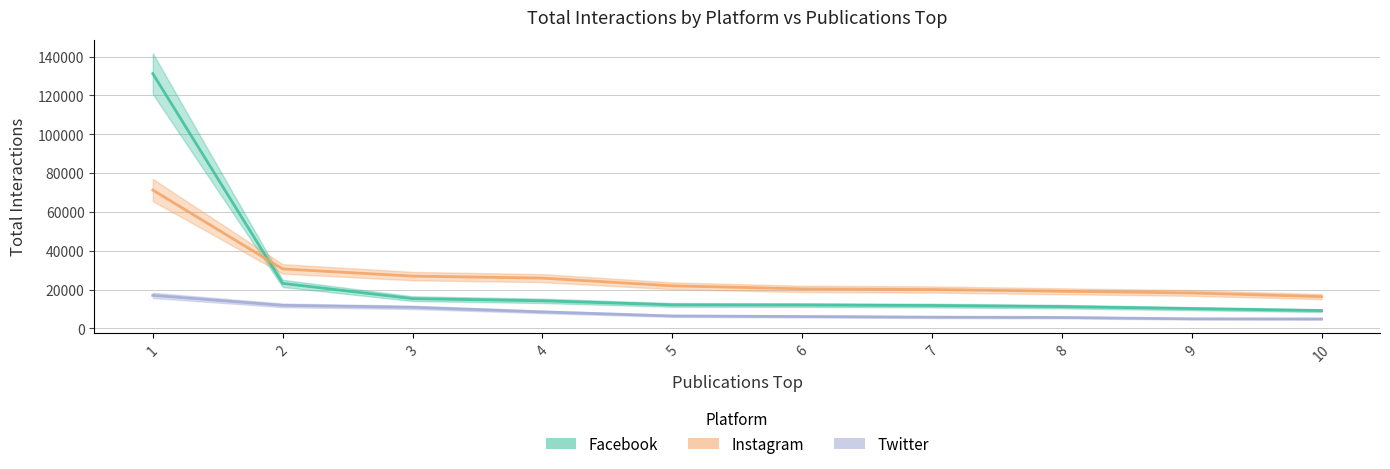

Reading left to right, list all the values displayed in this chart.

Total Interaction en Facebook: 131276	23159	15296	14179	12083	12001	11749	11189	10157	9134
Total Interaction en Instagram: 71253	30607	26913	25868	21909	20334	20003	19094	18208	16341
Total Interaction en Twitter: 16976	11833	10816	8461	6378	6087	5766	5595	4905	4836